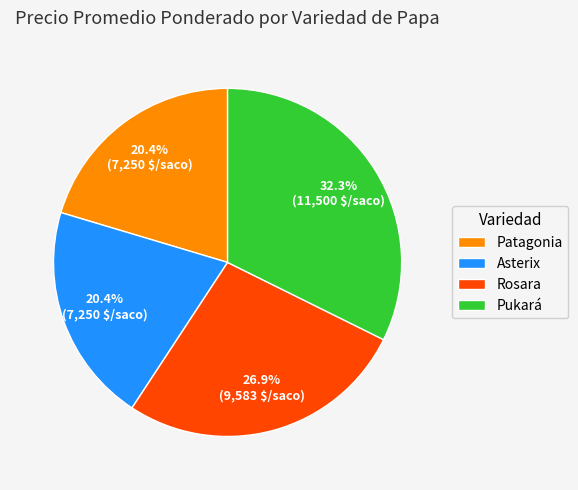

Which slice is the largest?

Pukará